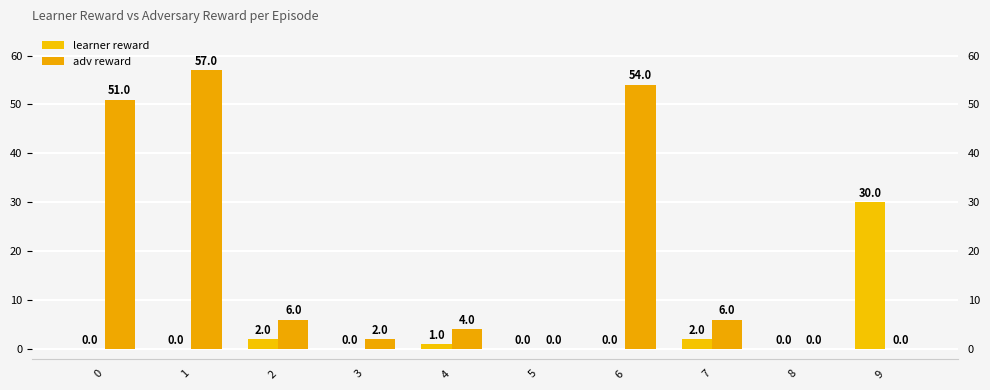

Rank the series by their maximum value, from lowest to highest.

learner reward, adv reward